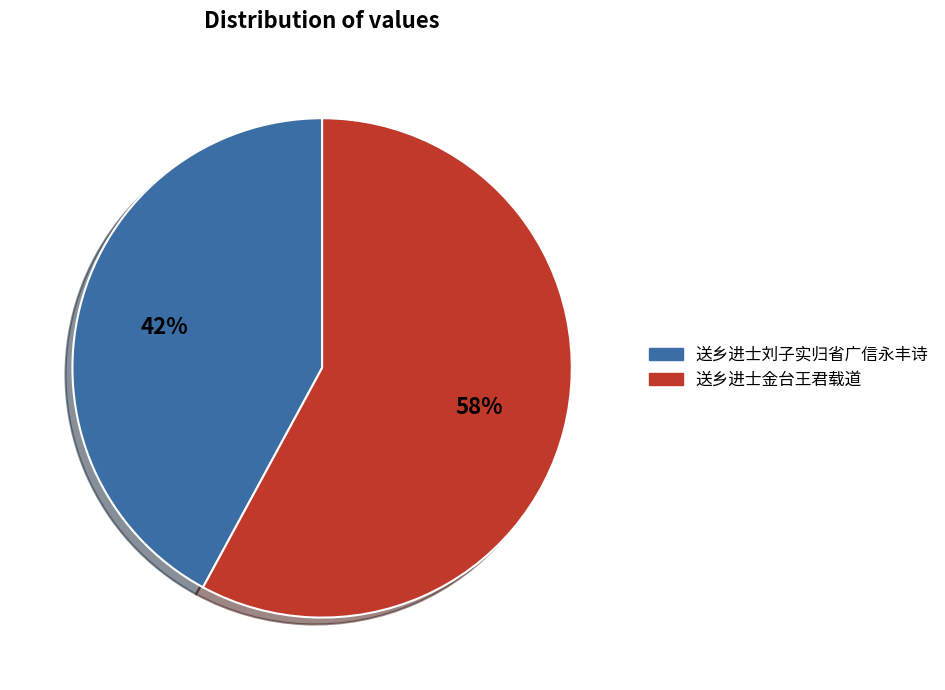

Do 送乡进士金台王君载道 and 送乡进士刘子实归省广信永丰诗 together represent more than half of the pie?

Yes